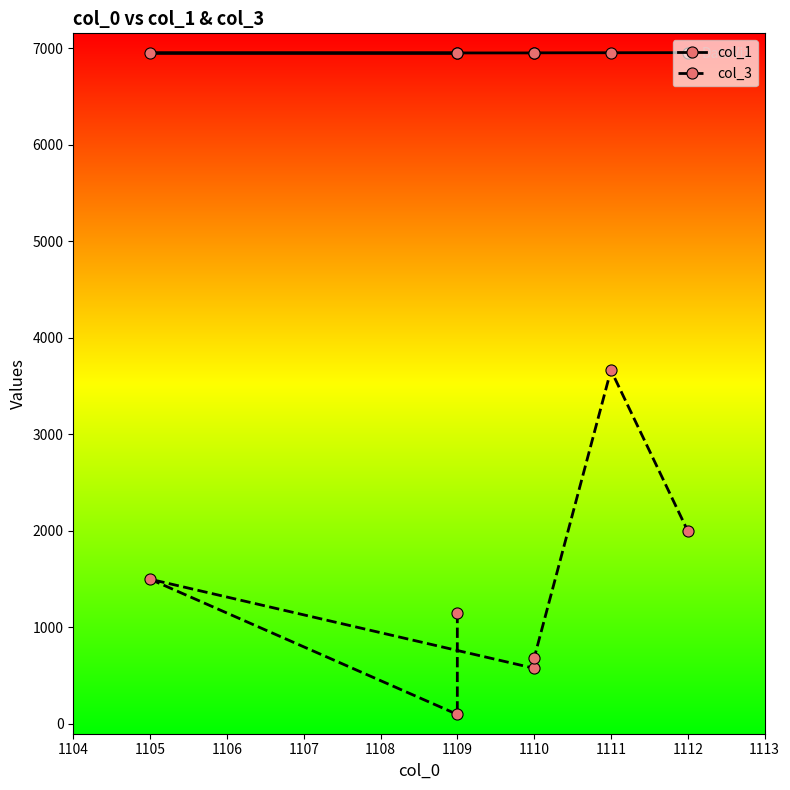

Which series has the widest spread of values?

col_3